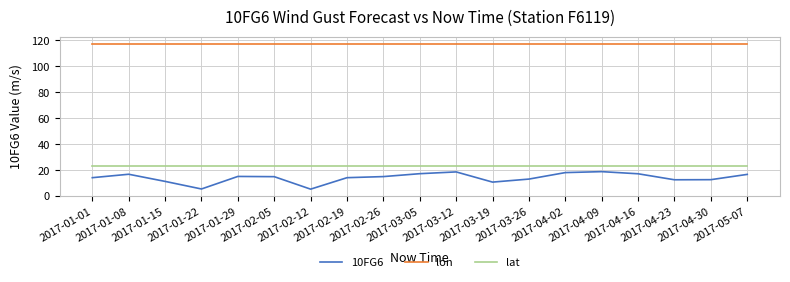

What is the maximum value for lat?

23.6